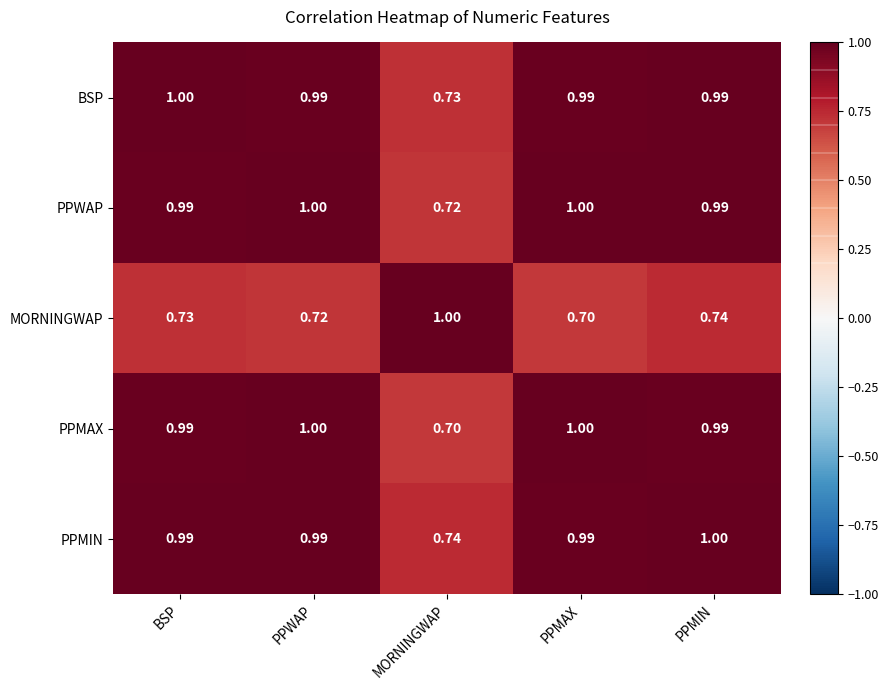

How many distinct data groups are displayed?

5